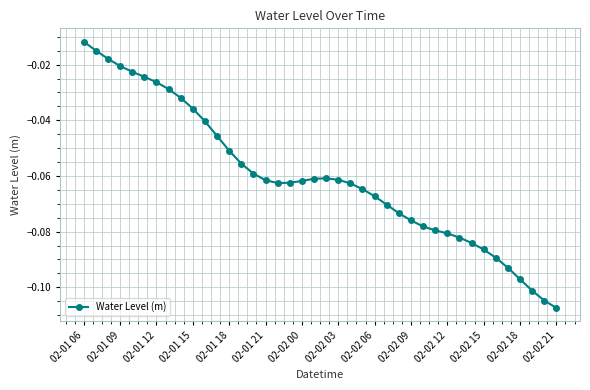

How many lines are shown in the chart?

1